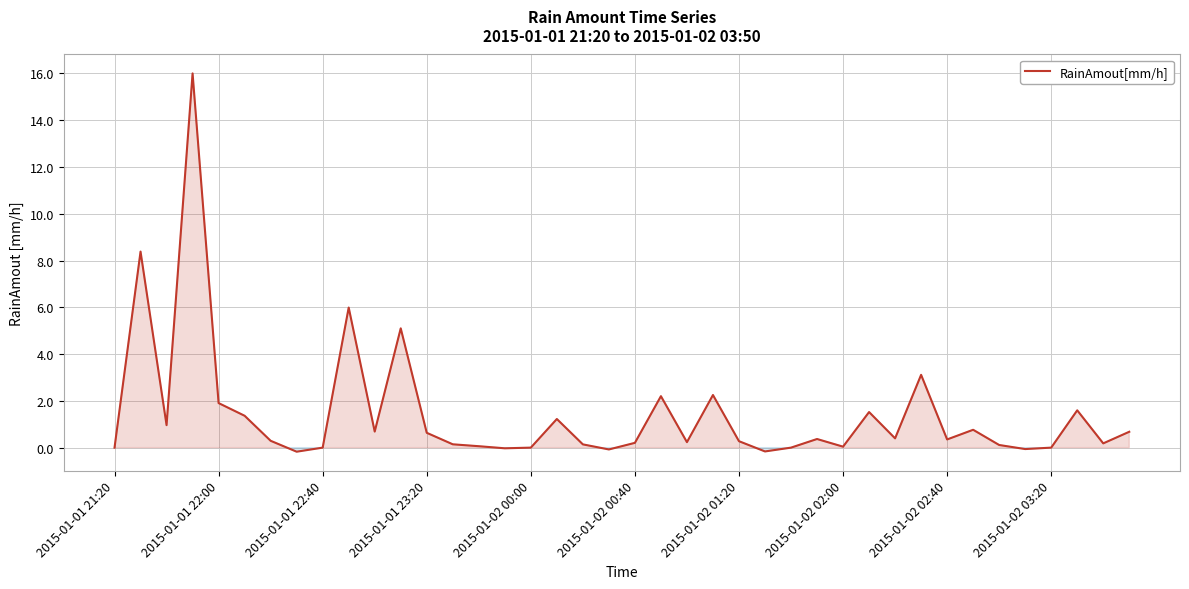

What is the maximum value shown in the chart?

16.0